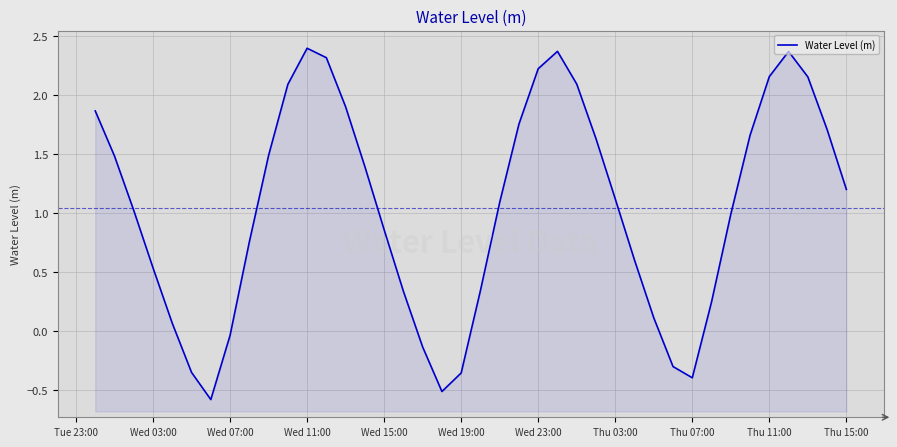

What is the sum of all values?

41.7